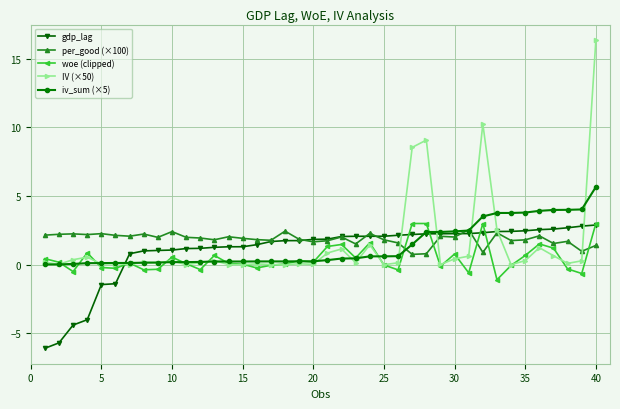

Which series has the largest total across all categories?

per_good (×100)